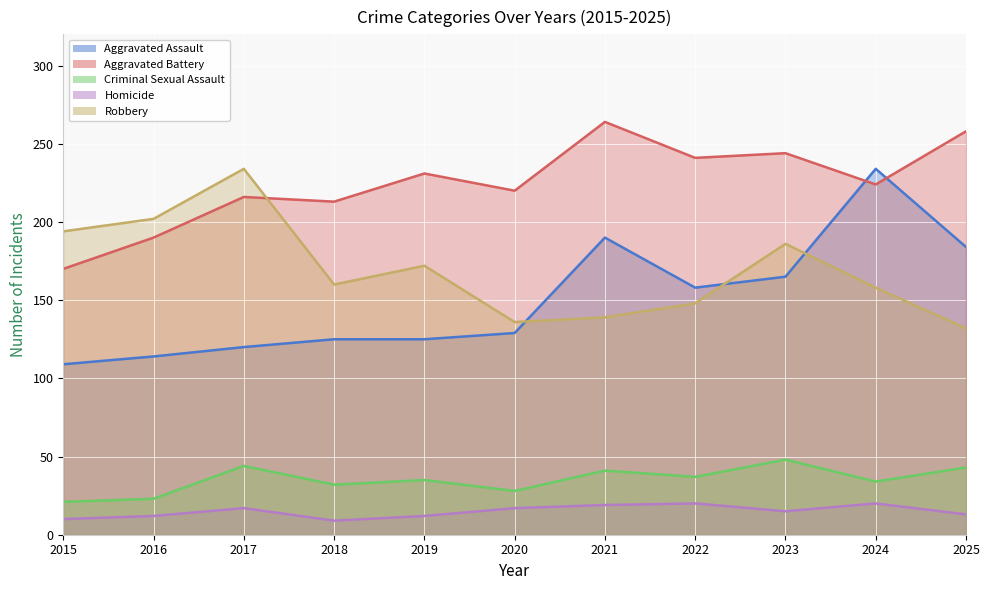

What is the greatest value displayed?

264